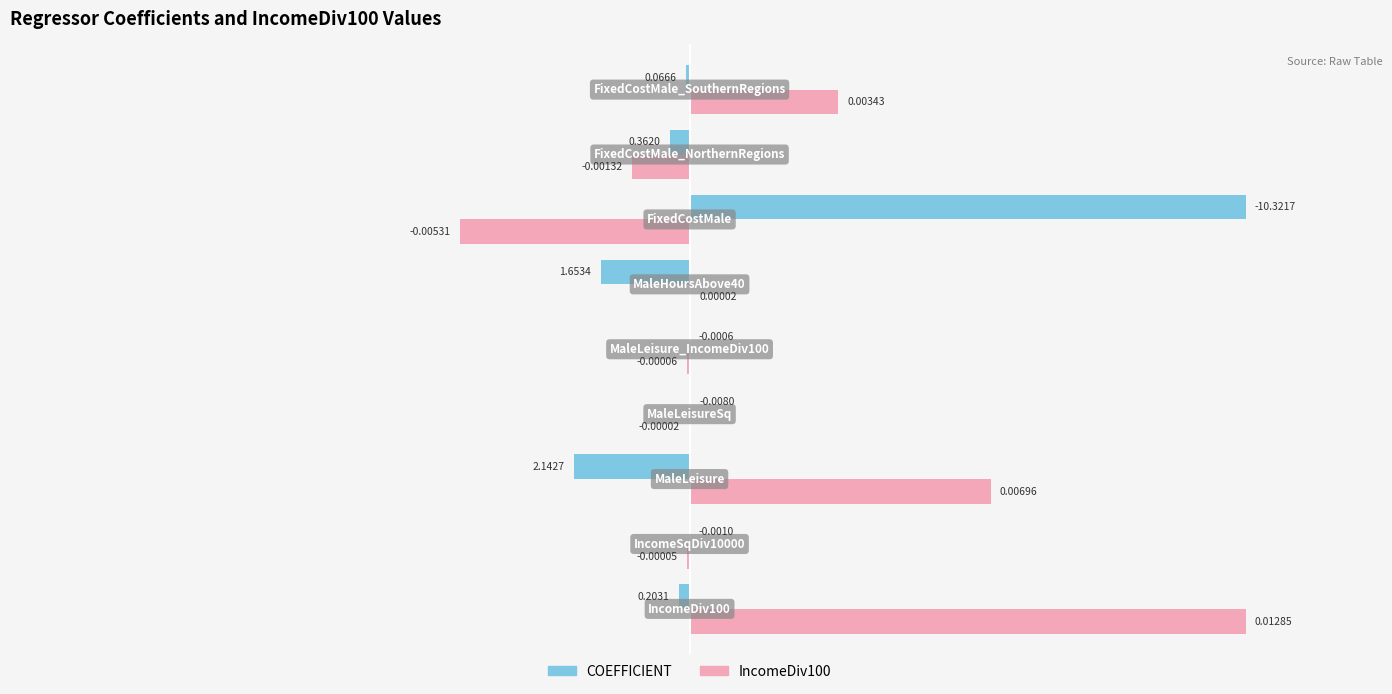

What is the sum of all COEFFICIENT values?

5.1